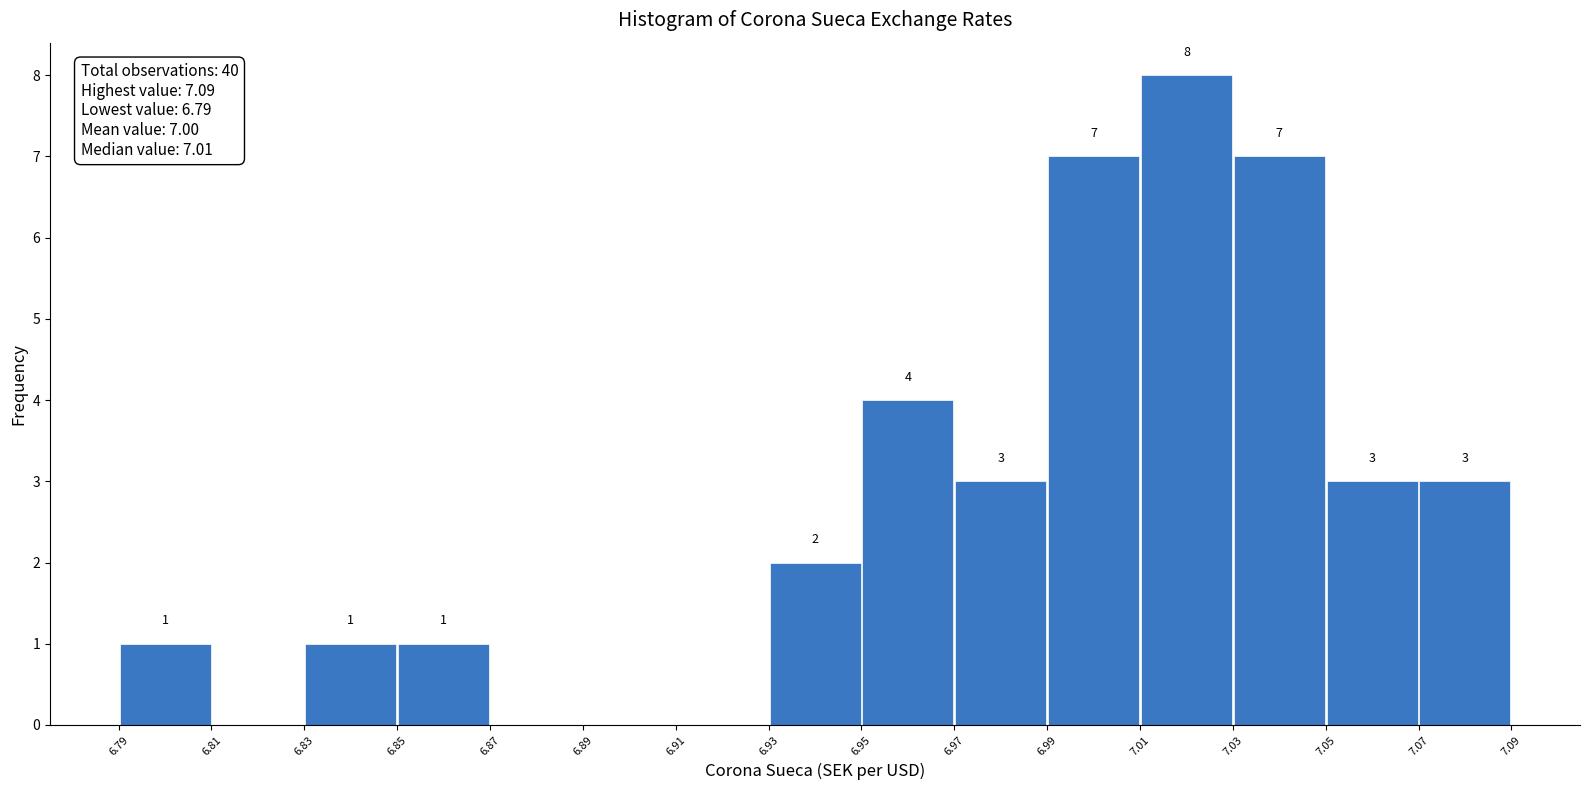

Which range on the x-axis has the tallest bar?

7.01 to 7.03